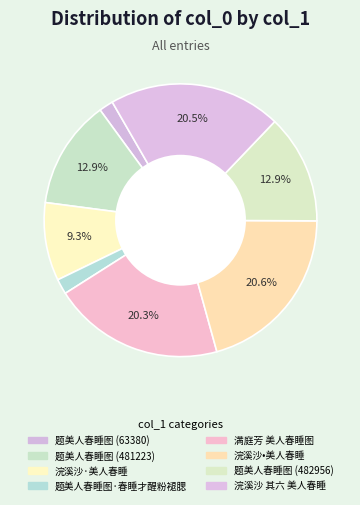

Combined, do 浣溪沙•美人春睡 and 浣溪沙·美人春睡 account for over 50%?

No